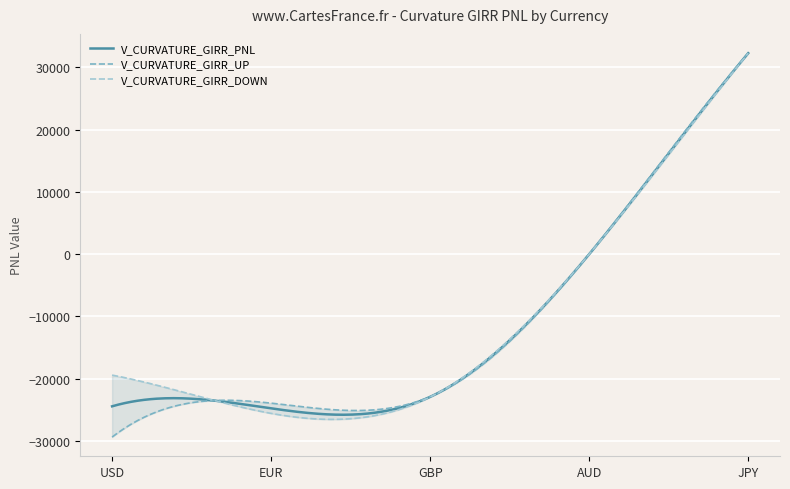

What position from the right is AUD?

2